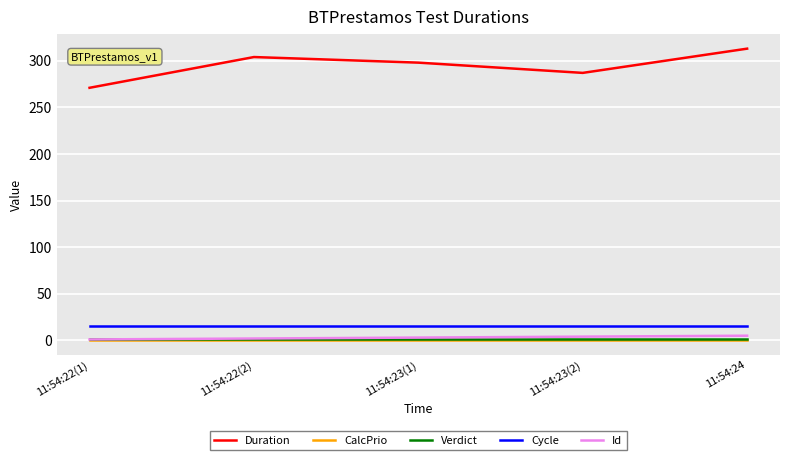

Which series has the largest total across all categories?

Duration